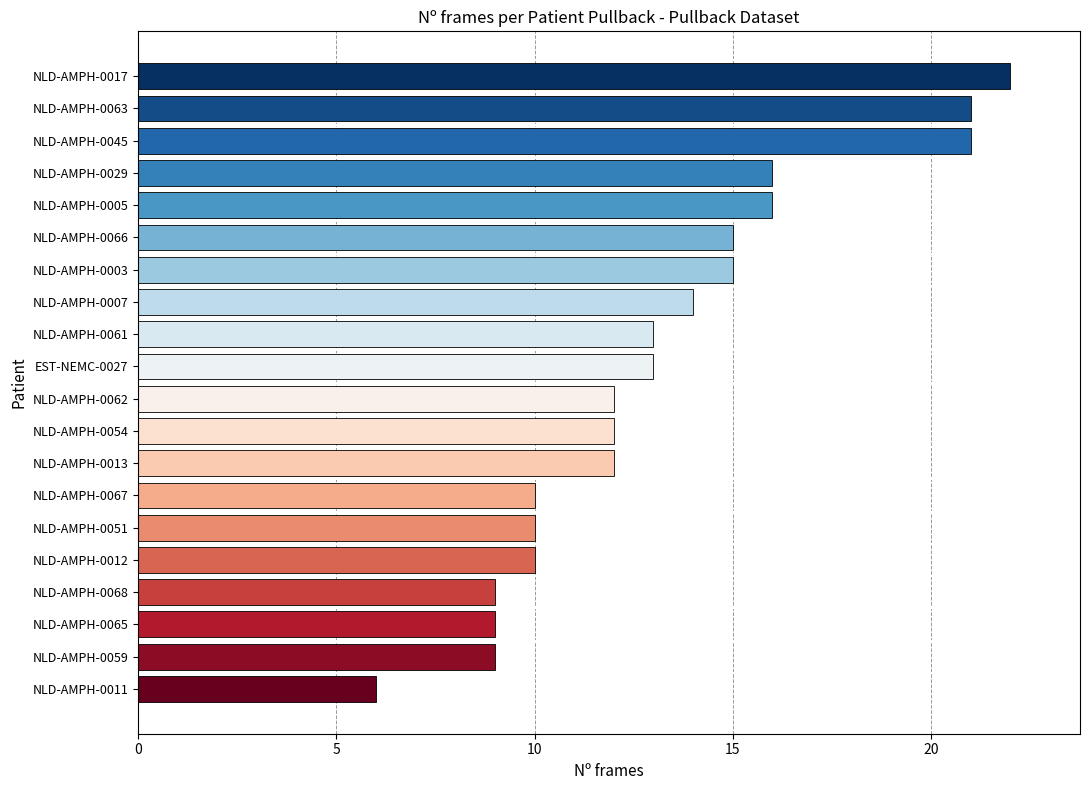

What is the average value?

13